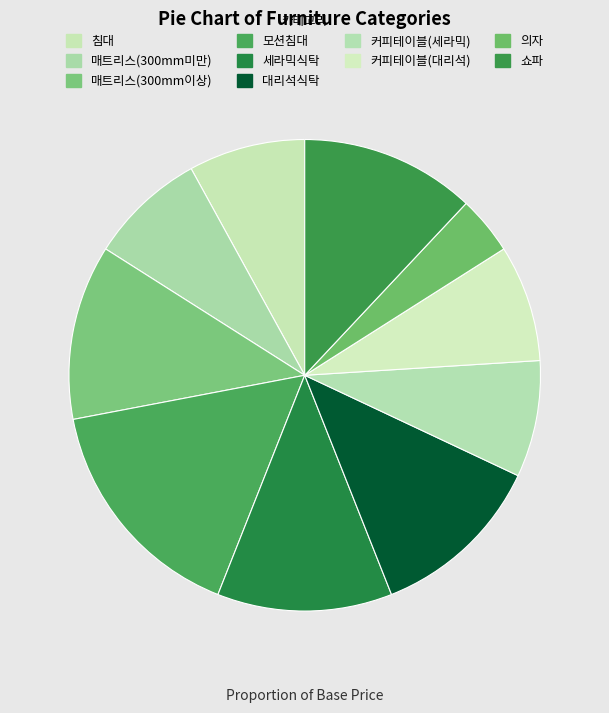

Is it true that 커피테이블(세라믹) is 21% of the pie?

False